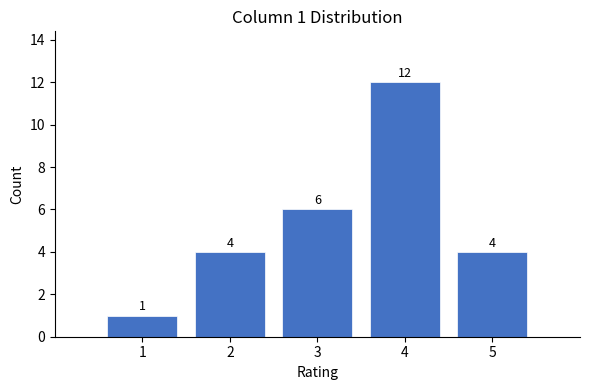

Over which range of the x-axis is the bar tallest?

3.5 to 4.5